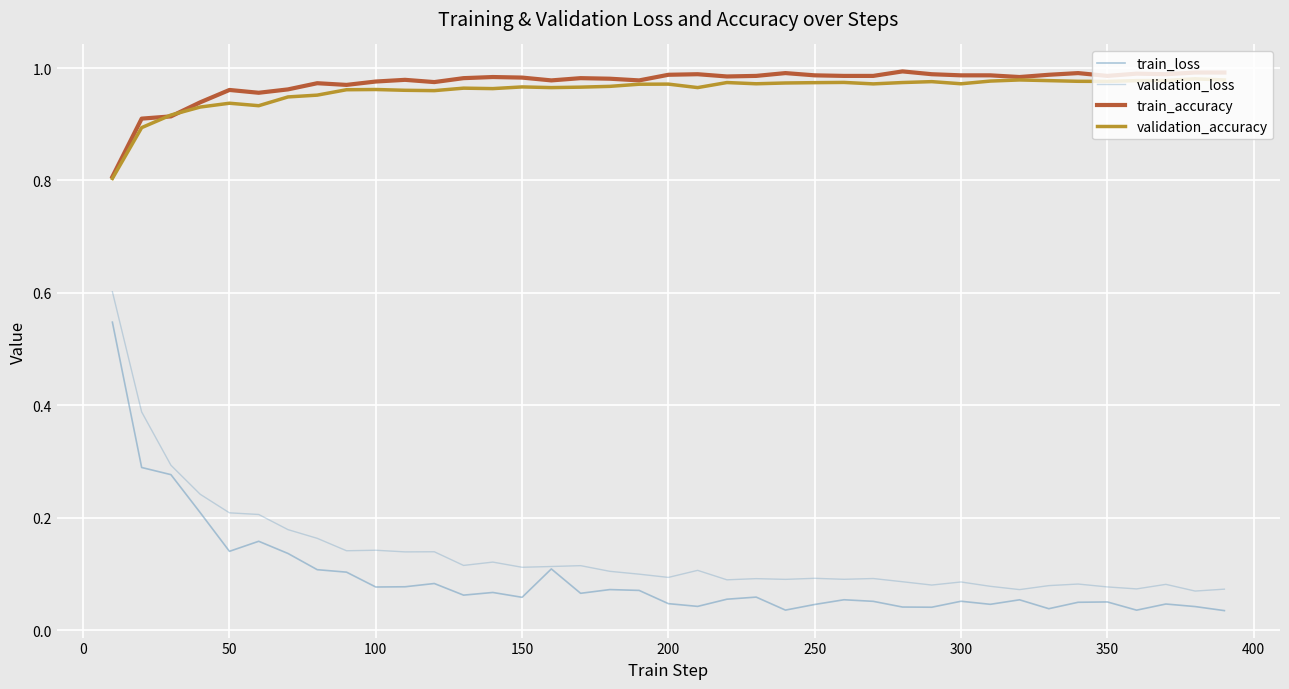

How many lines are shown in the chart?

4